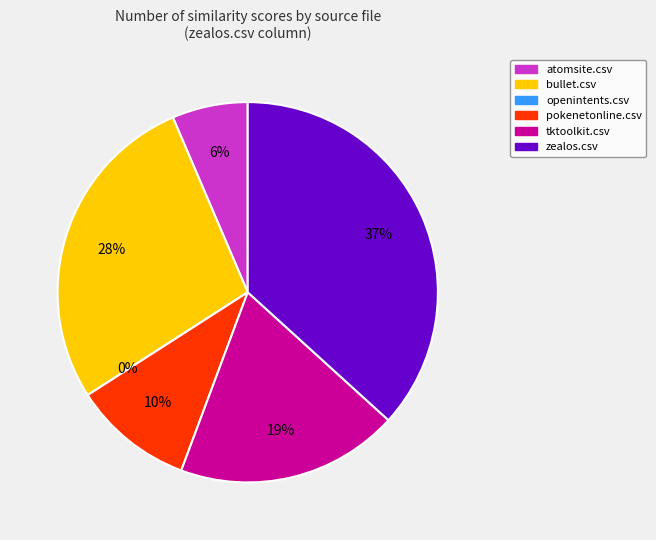

Is atomsite.csv the majority of the pie?

No